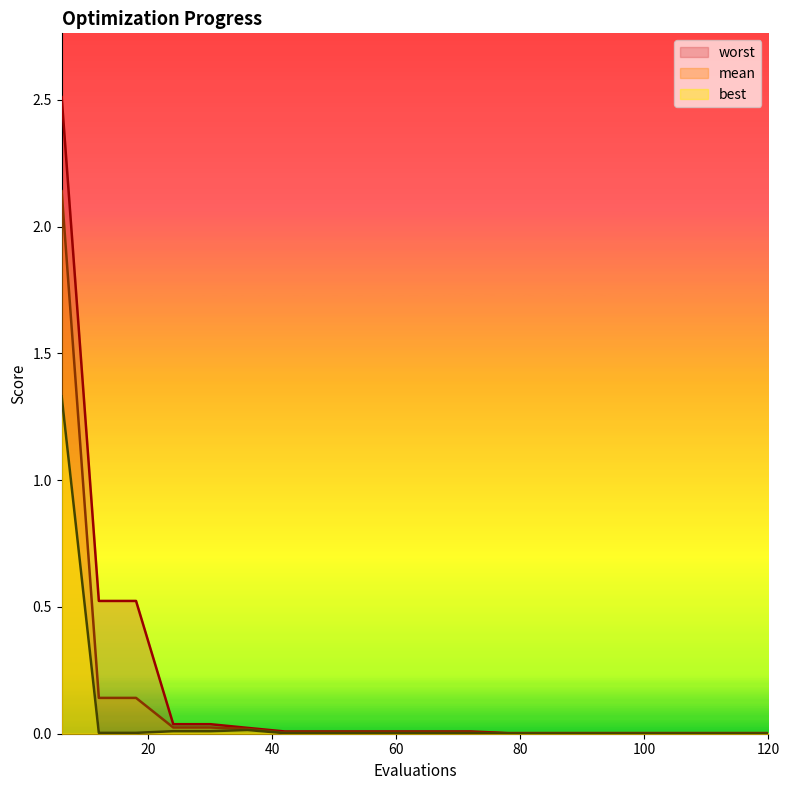

Between 54 and 96, which series saw the biggest shift?

worst